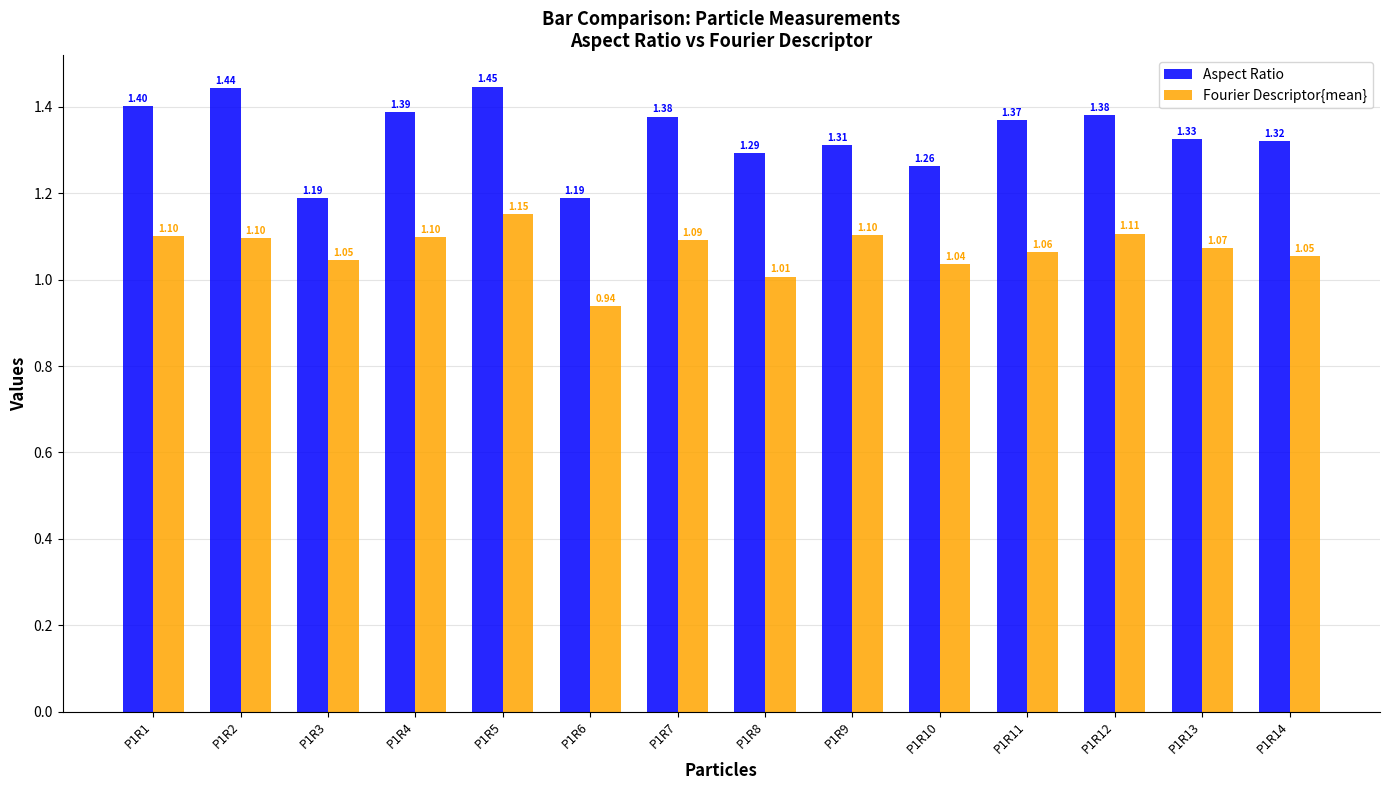

How many groups of bars are there?

14